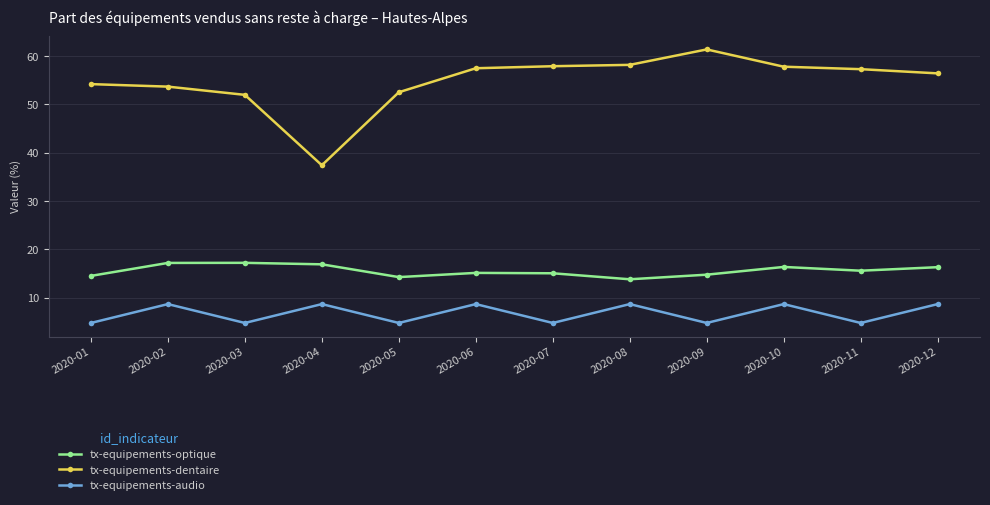

How many lines are shown in the chart?

3